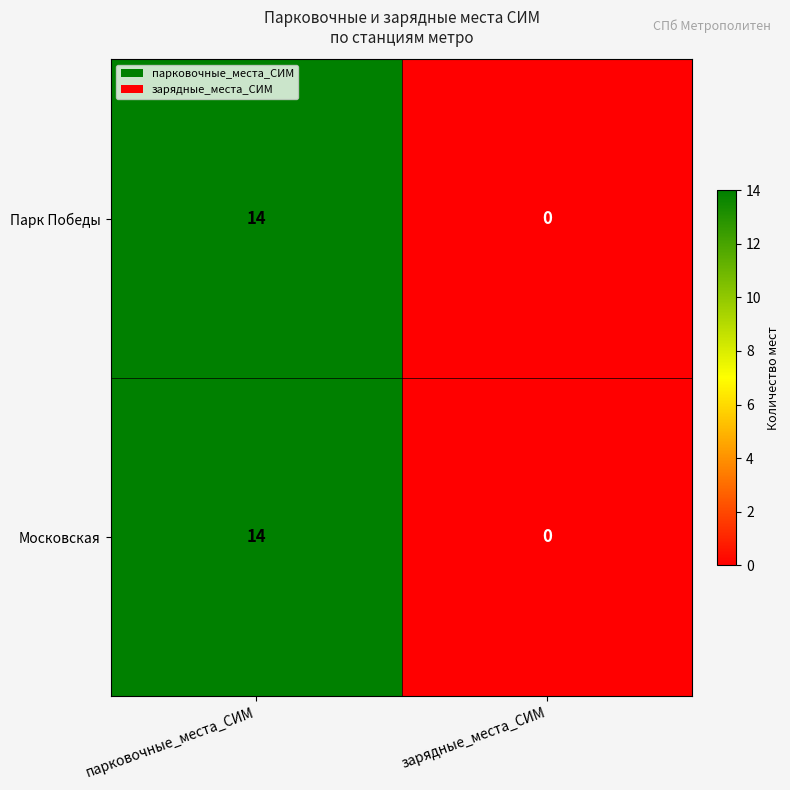

At which category is the sum across all series the highest?

парковочные_места_СИМ